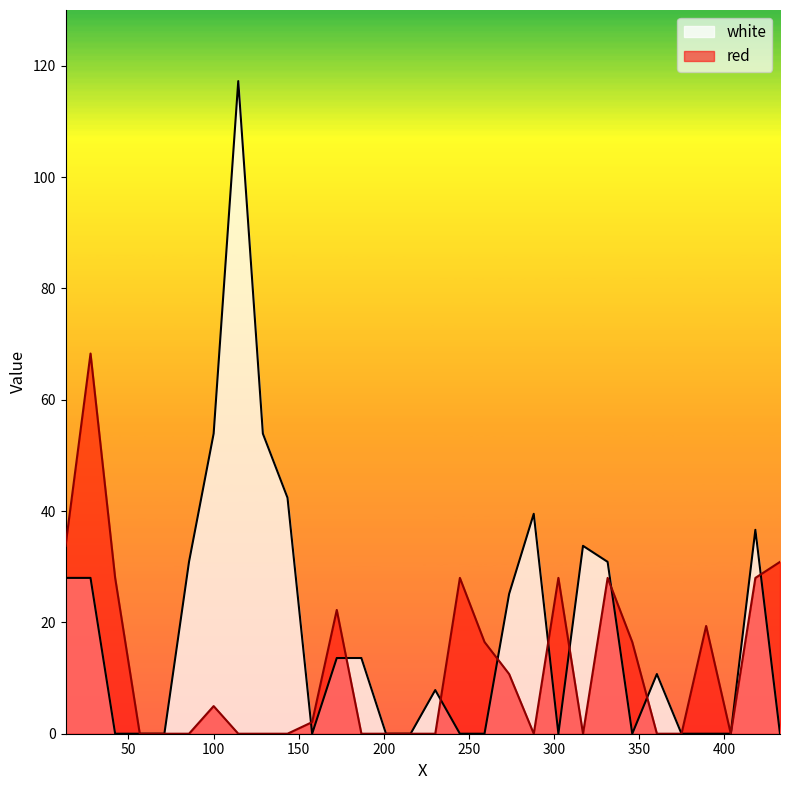

What is the sum of all red values?

365.2